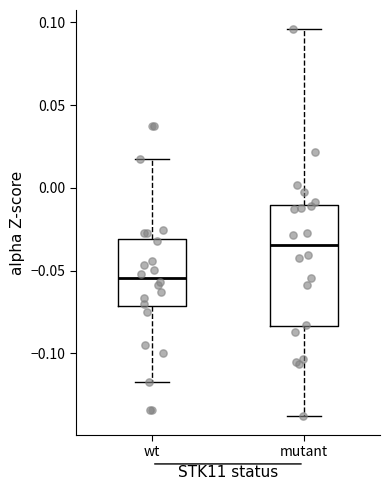

Which box has the lowest median line?

wt